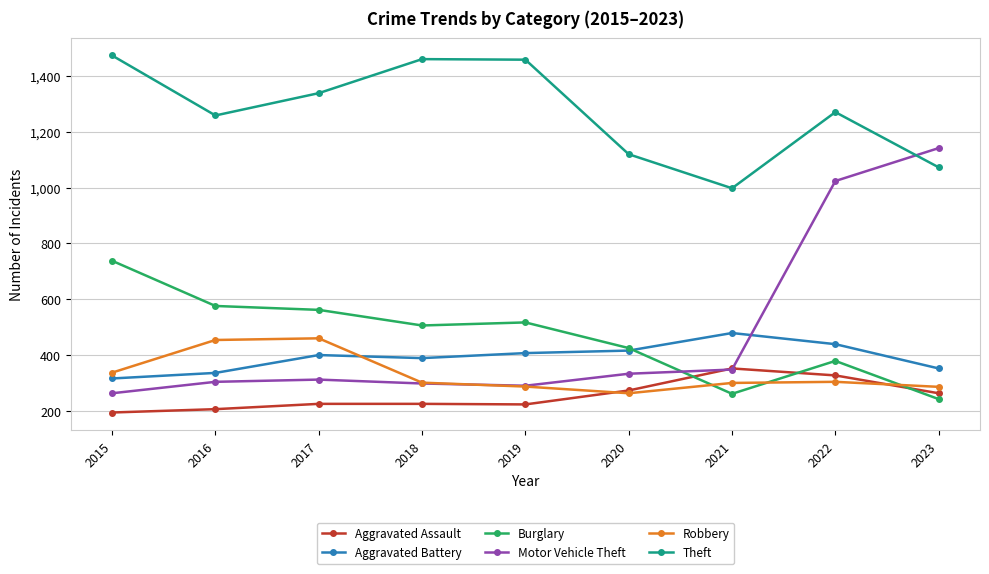

What is the value of the Burglary point at the 3rd from the left?

562